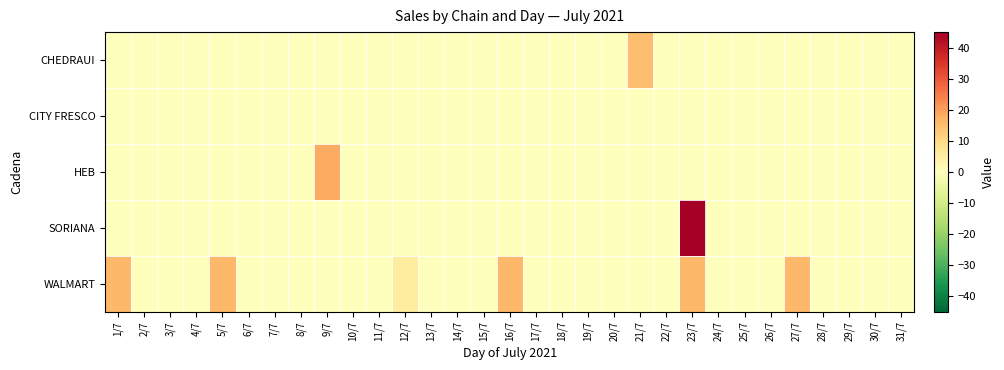

What is the spread (max minus min) of values at 21/7?

15.0